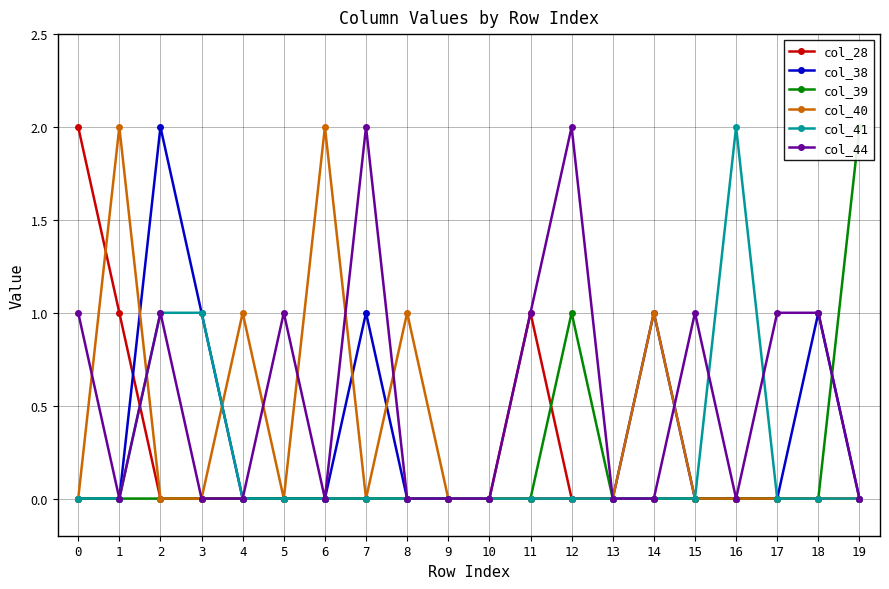

Between 11 and 13, which series saw the biggest shift?

col_28